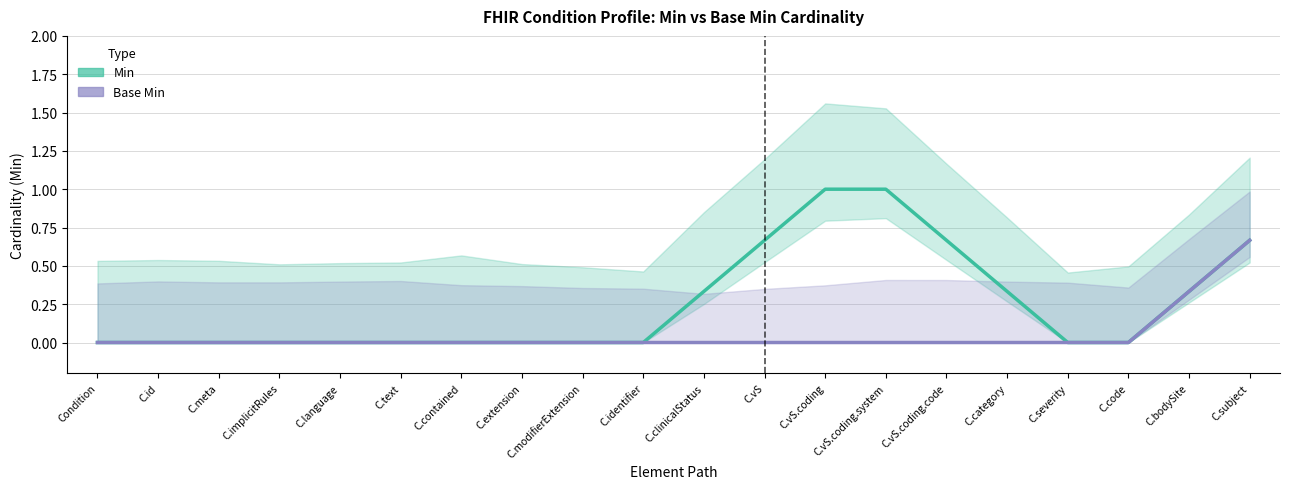

Count the number of categories in the chart.

20